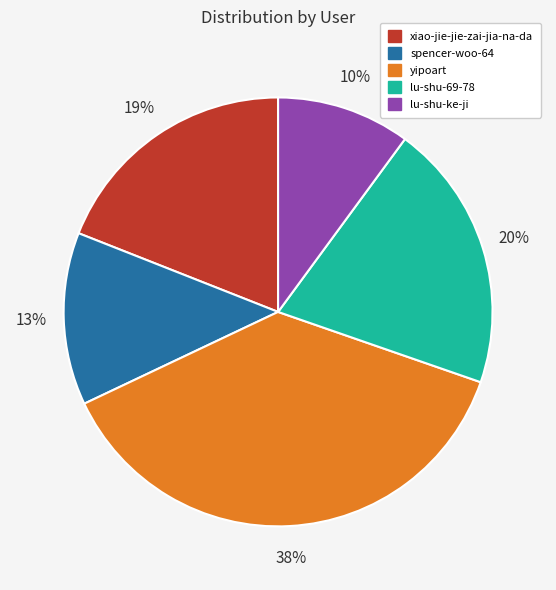

Is it true that yipoart is 38% of the pie?

True